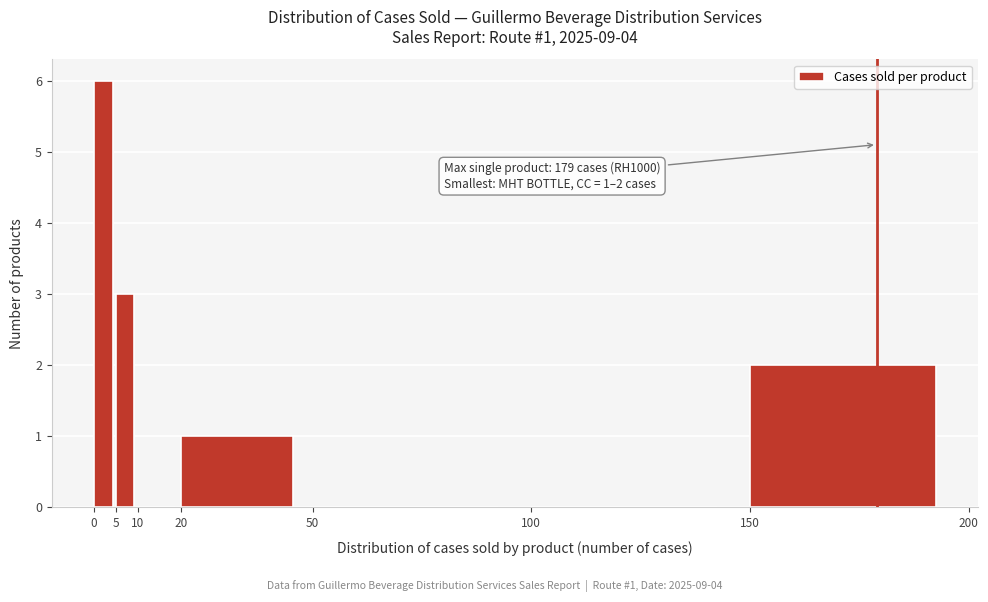

Which range on the x-axis has the tallest bar?

0 to 5